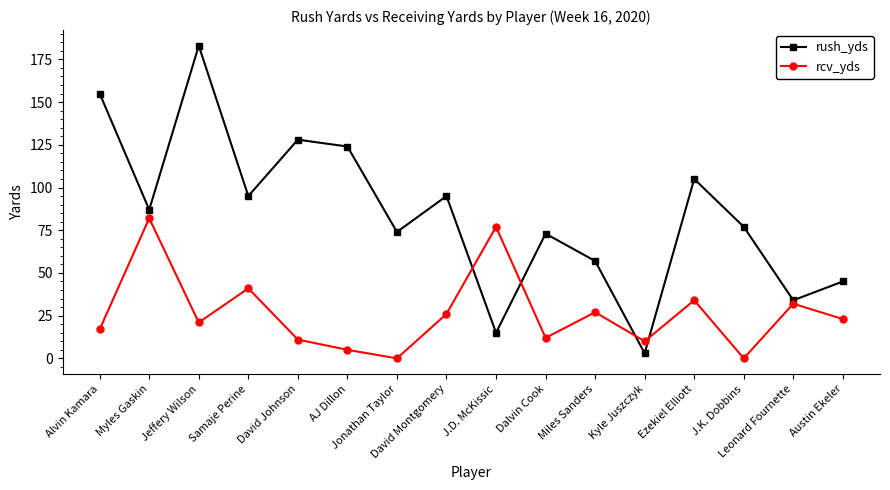

Reading right to left, what are all the values shown in this chart?

rush_yds: Austin Ekeler=45	Leonard Fournette=34	J.K. Dobbins=77	Ezekiel Elliott=105	Kyle Juszczyk=3	Miles Sanders=57	Dalvin Cook=73	J.D. McKissic=15	David Montgomery=95	Jonathan Taylor=74	AJ Dillon=124	David Johnson=128	Samaje Perine=95	Jeffery Wilson=183	Myles Gaskin=87	Alvin Kamara=155
rcv_yds: Austin Ekeler=23	Leonard Fournette=32	J.K. Dobbins=0	Ezekiel Elliott=34	Kyle Juszczyk=10	Miles Sanders=27	Dalvin Cook=12	J.D. McKissic=77	David Montgomery=26	Jonathan Taylor=0	AJ Dillon=5	David Johnson=11	Samaje Perine=41	Jeffery Wilson=21	Myles Gaskin=82	Alvin Kamara=17